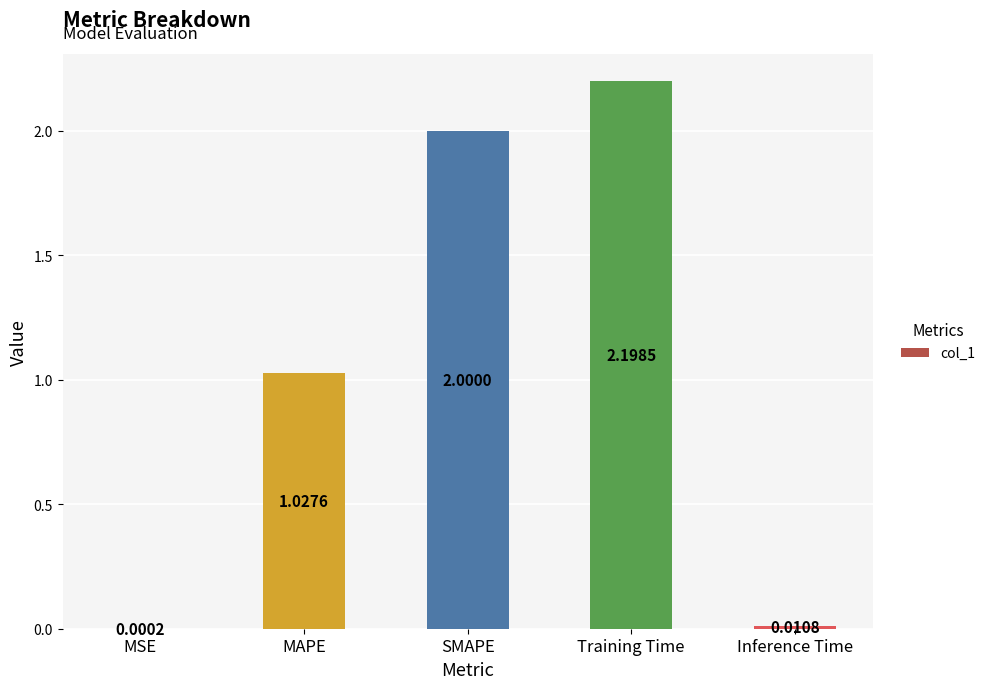

Which category has the highest value across all series?

Training Time